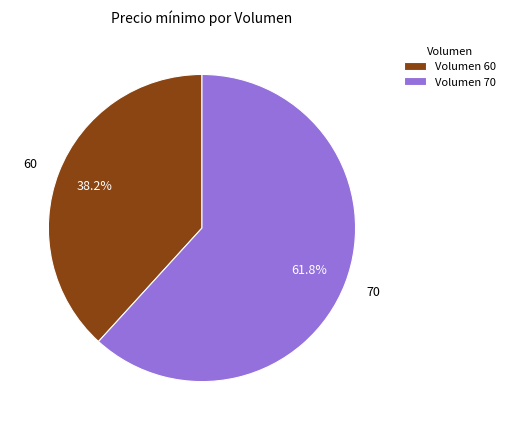

To the nearest percent, what portion does 60 represent?

38%